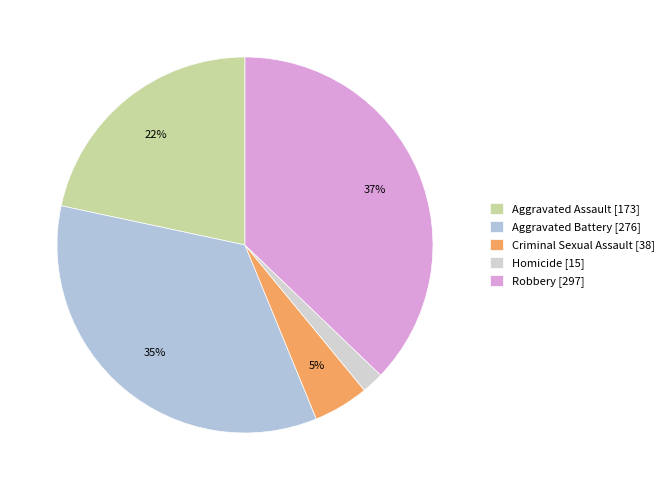

How many segments does this pie chart have?

5